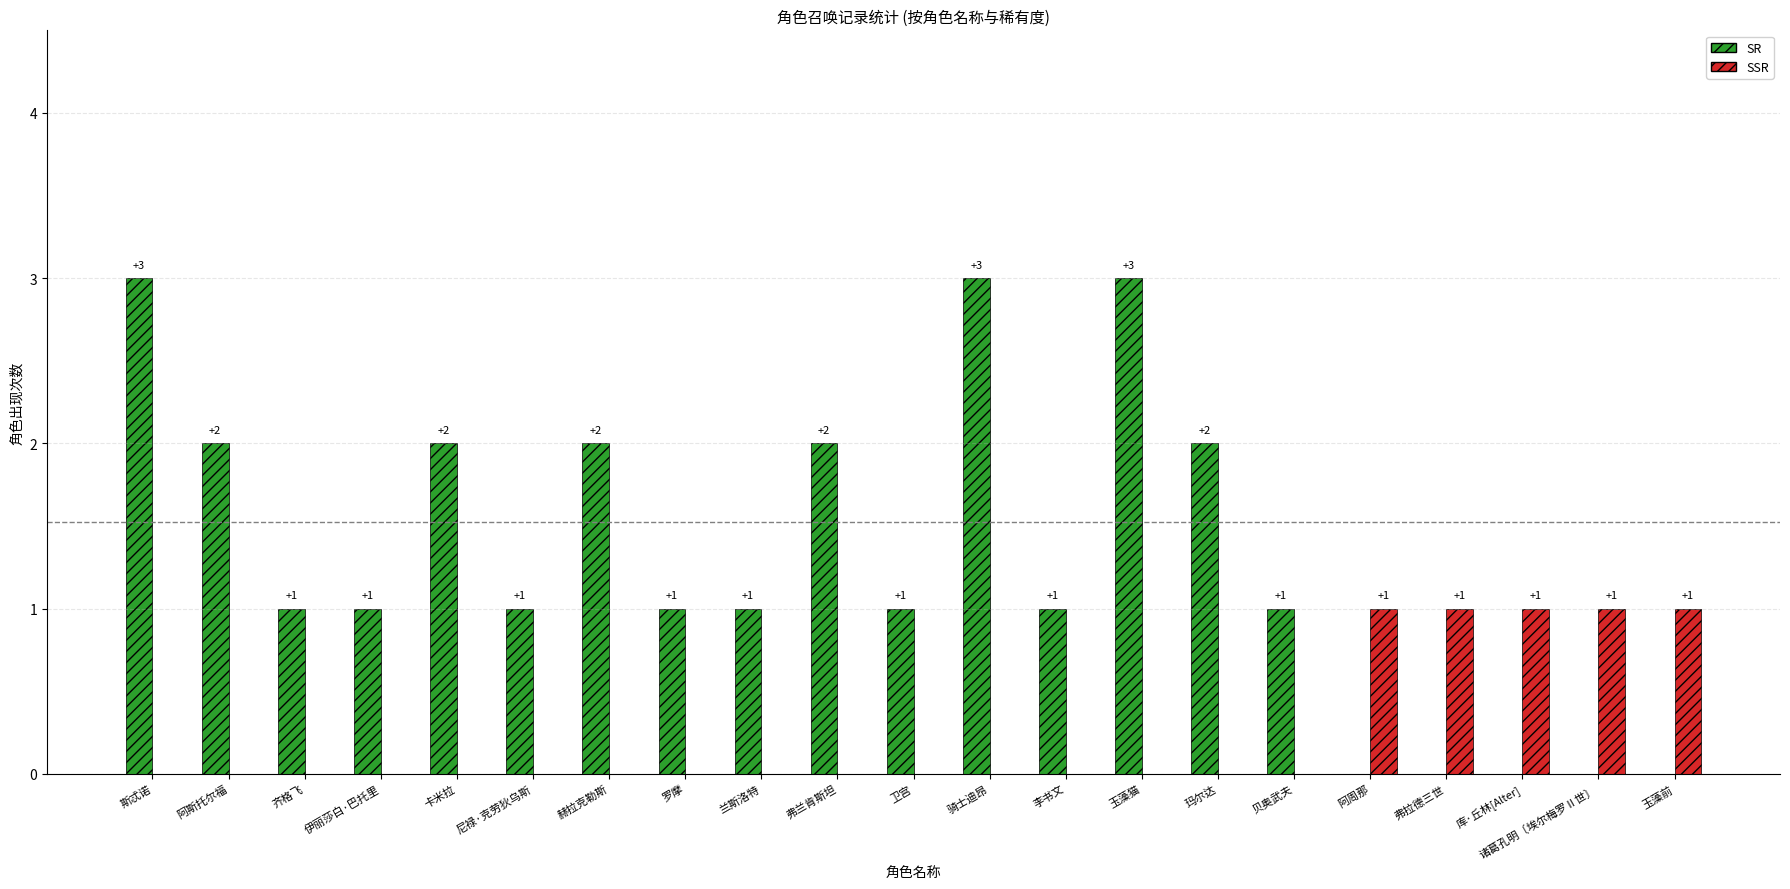

What is the maximum value shown in the chart?

3